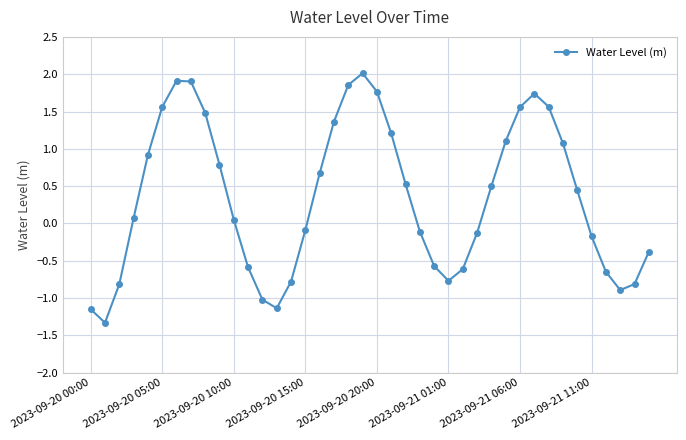

What is the value of the 30th point from the left?

1.1